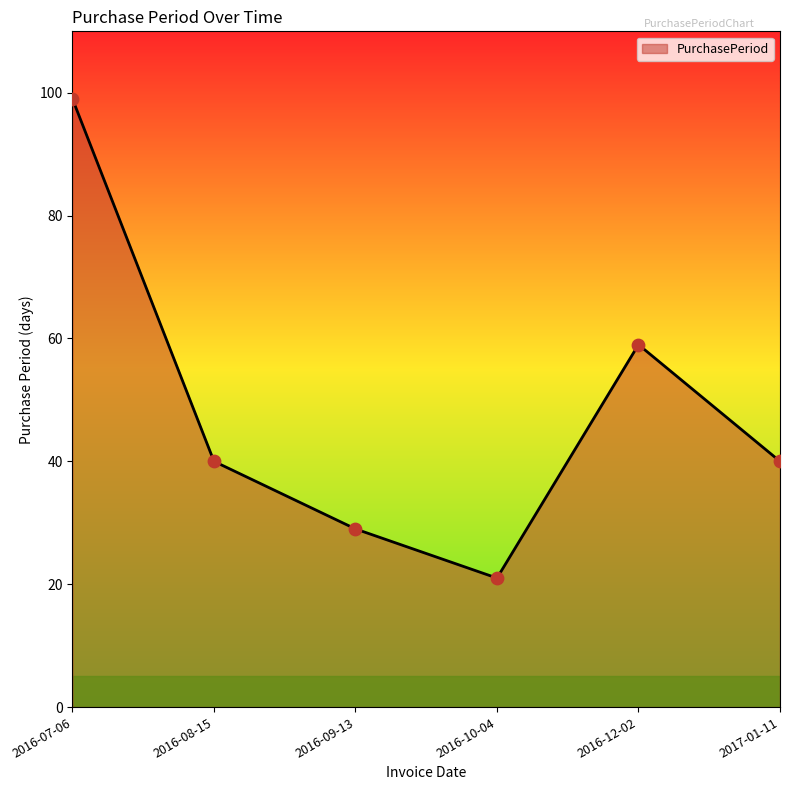

What is the change in value from 2016-12-02 to 2017-01-11?

-19